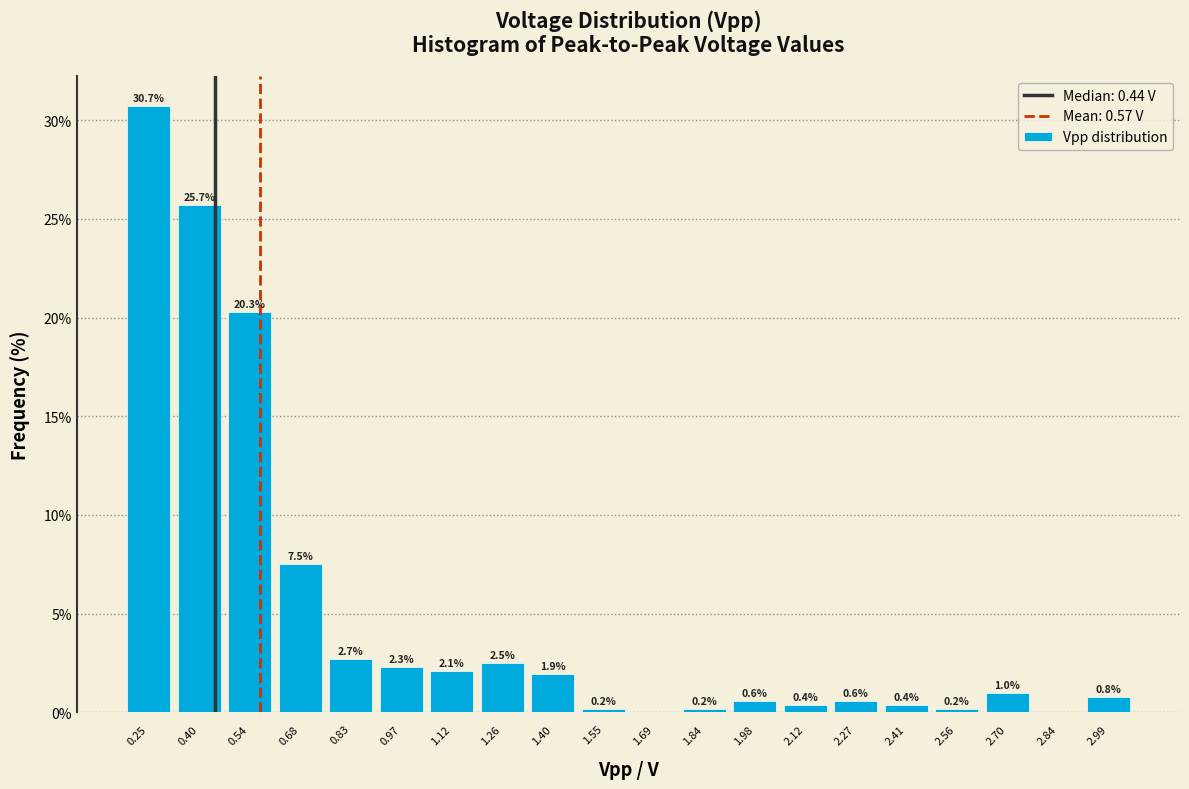

Over which range of the x-axis is the bar tallest?

0.18 to 0.32